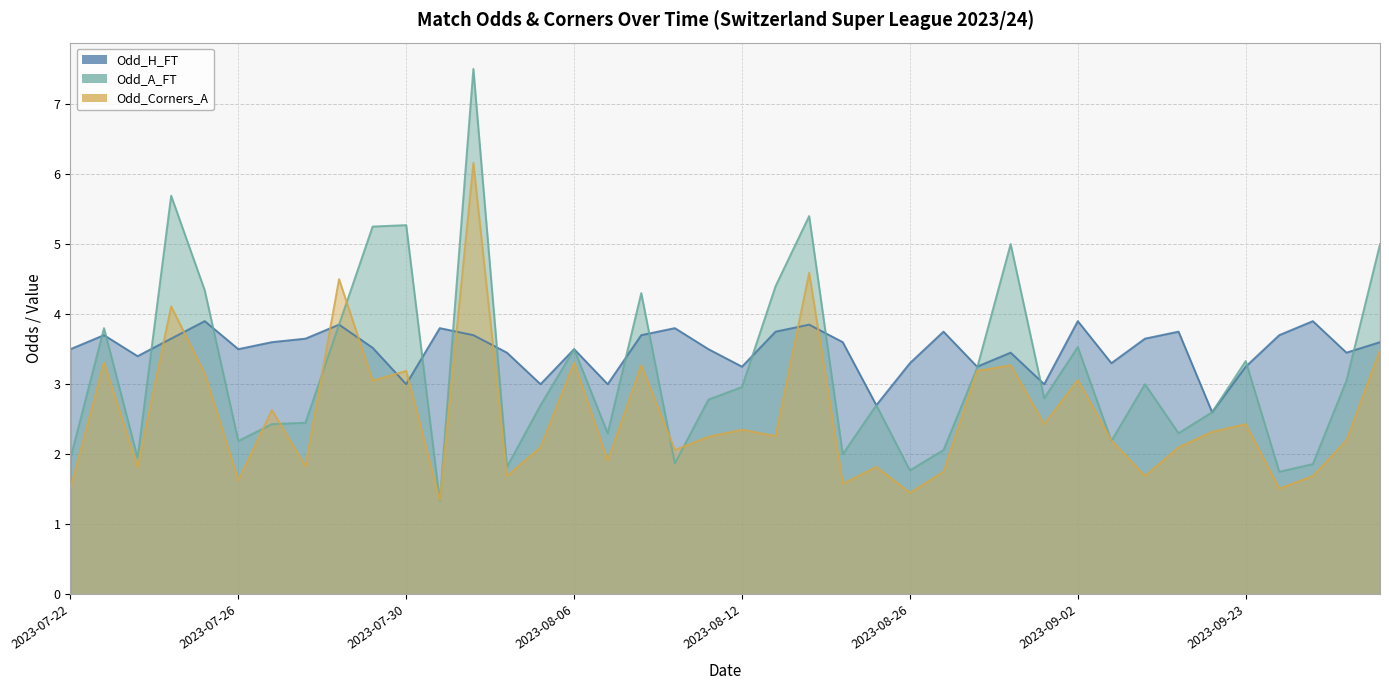

What is the total value across all series at 2023-07-23?

13.5